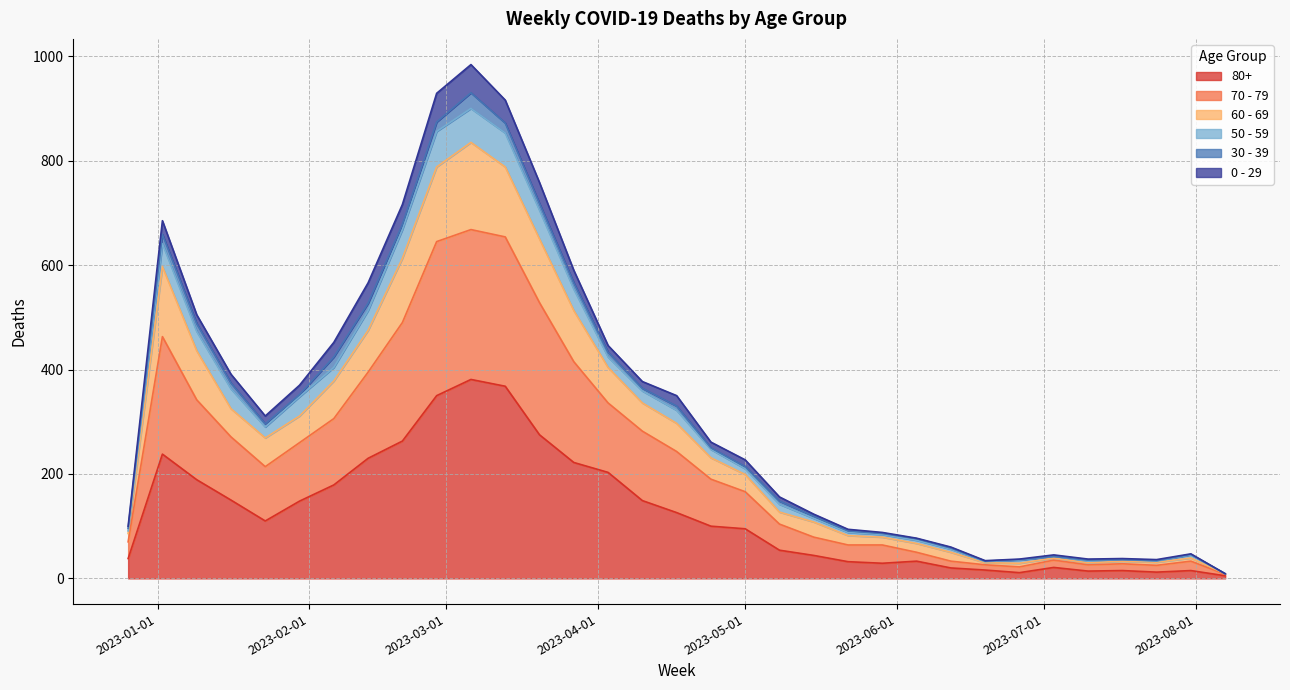

Which category has the highest value across all series?

2023-03-06